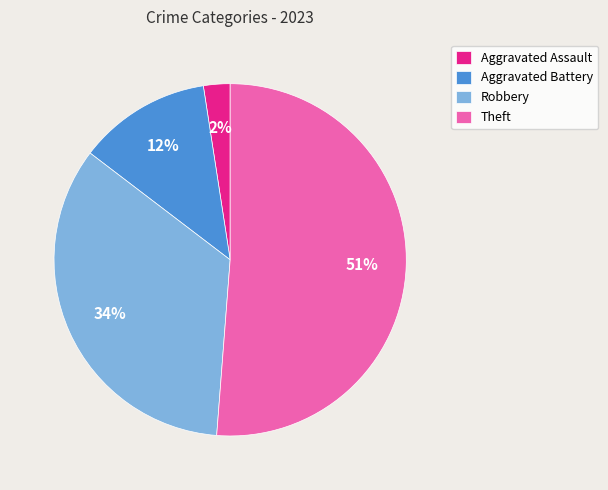

Combined, do Aggravated Battery and Robbery account for over 50%?

No